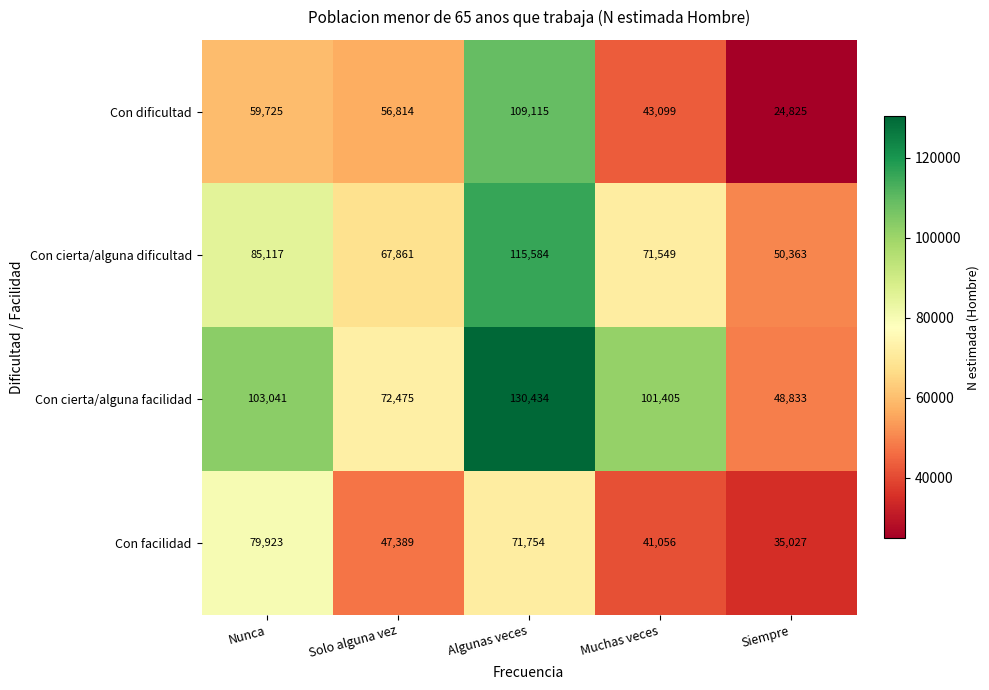

What is the lowest value of the Con cierta/alguna dificultad series?

50363